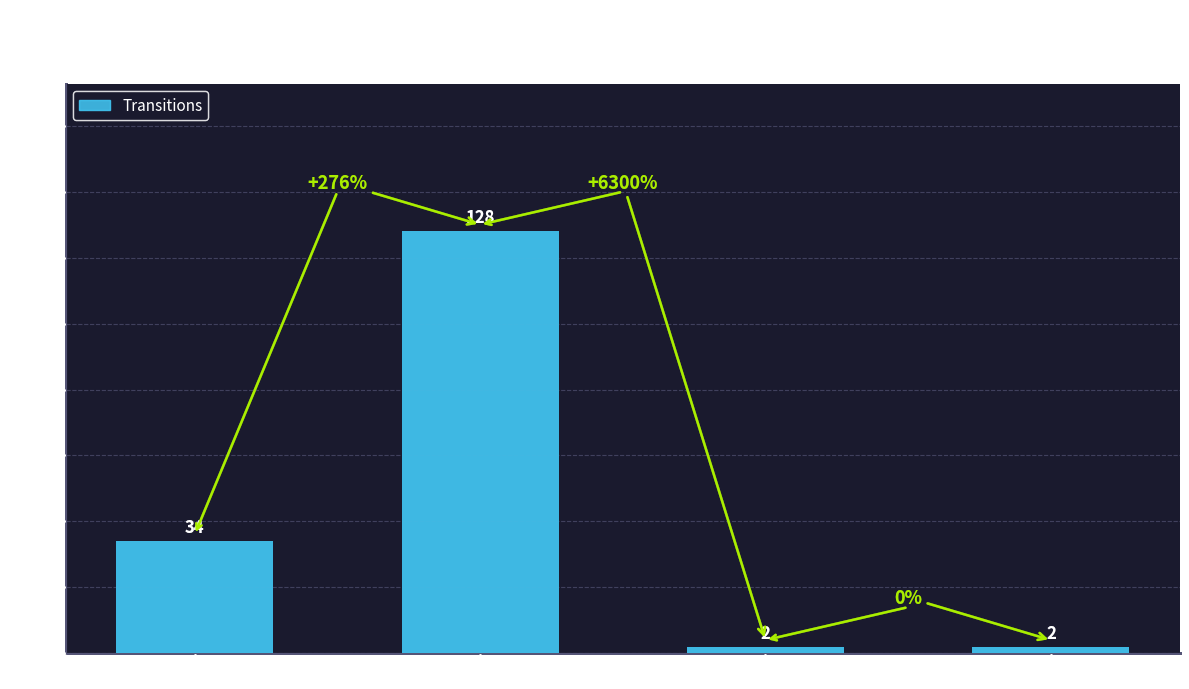

The value at output_num is 2. True or false?

True